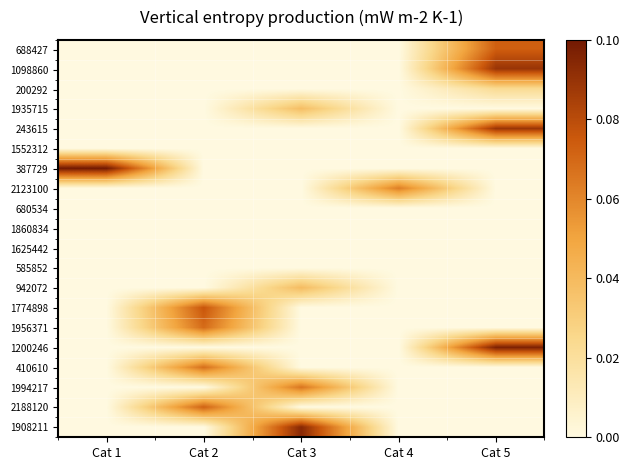

What is the difference between the highest and lowest values at Cat 1?

0.1